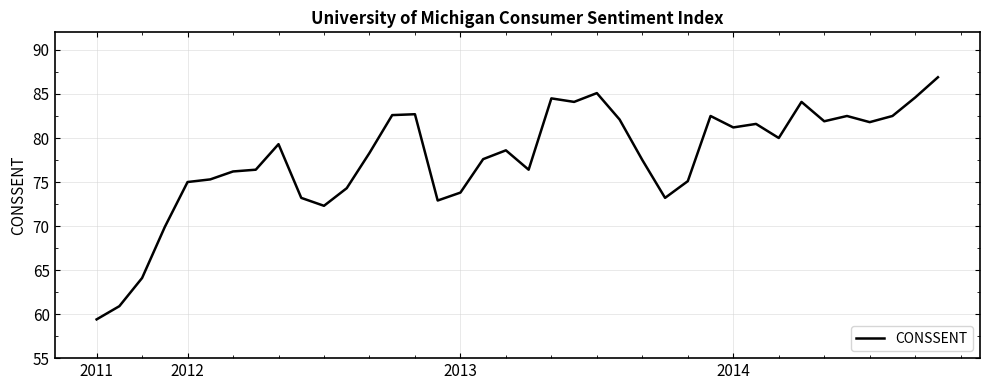

What is the maximum value shown in the chart?

86.9